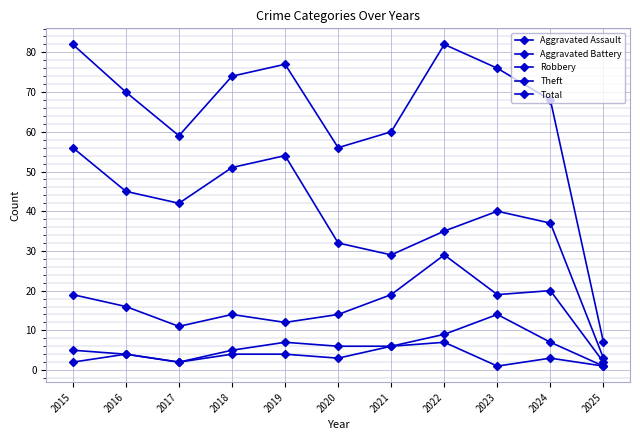

Rank the series at 2018 from highest to lowest value.

Total, Theft, Robbery, Aggravated Battery, Aggravated Assault